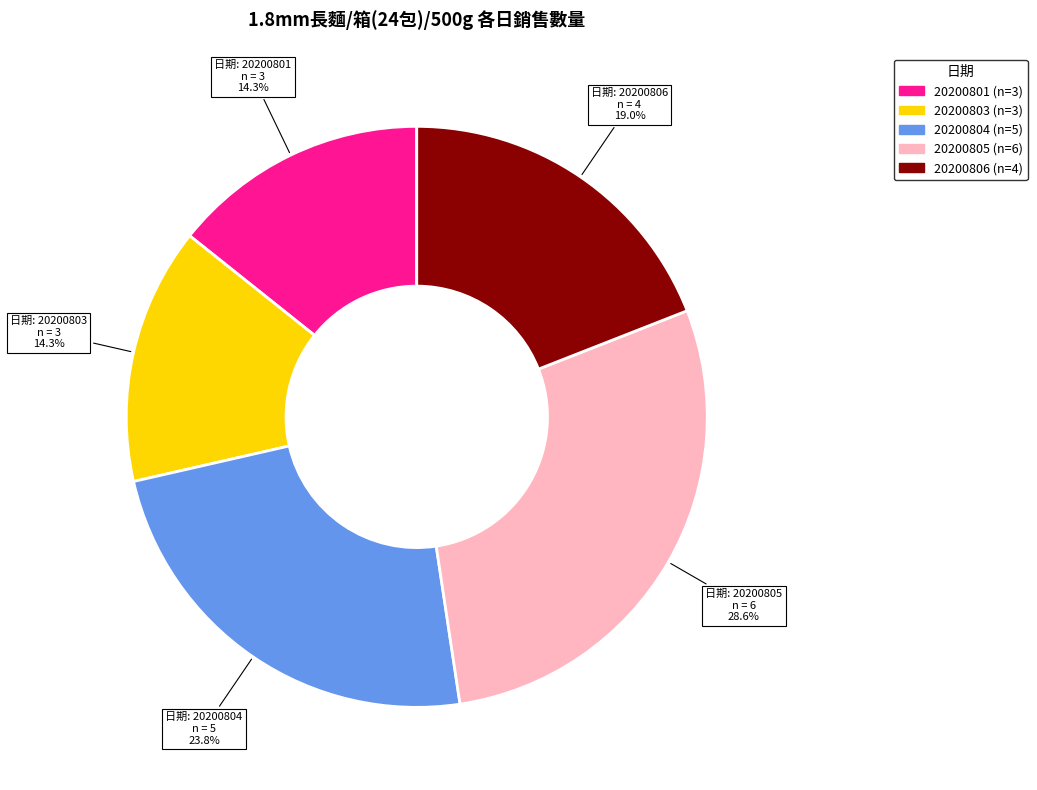

To the nearest percent, what portion does 20200804 represent?

24%